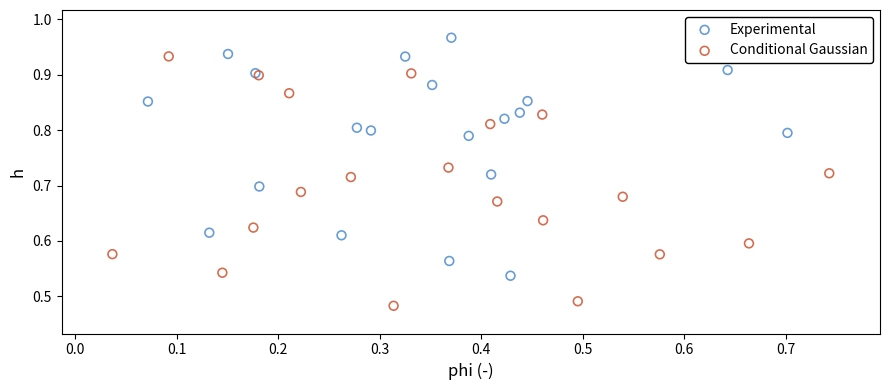

Which series reaches the minimum Y coordinate?

Conditional Gaussian